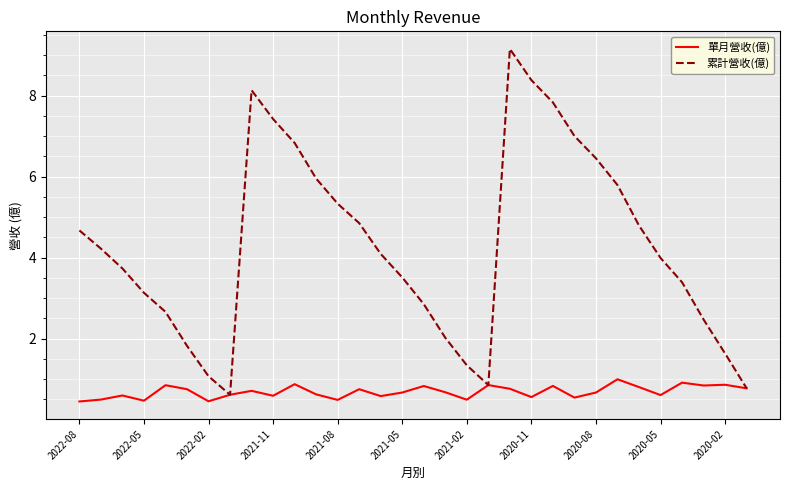

Which series has the largest total across all categories?

累計營收(億)